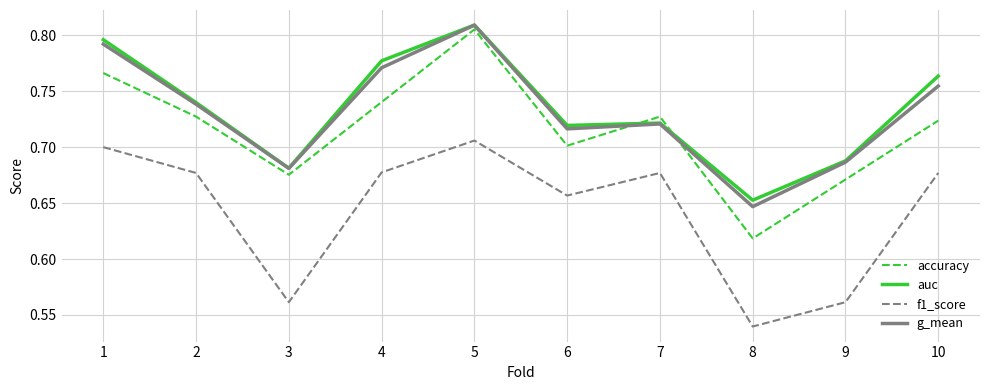

What is the difference between the maximum and second lowest values in the g_mean series?

0.1